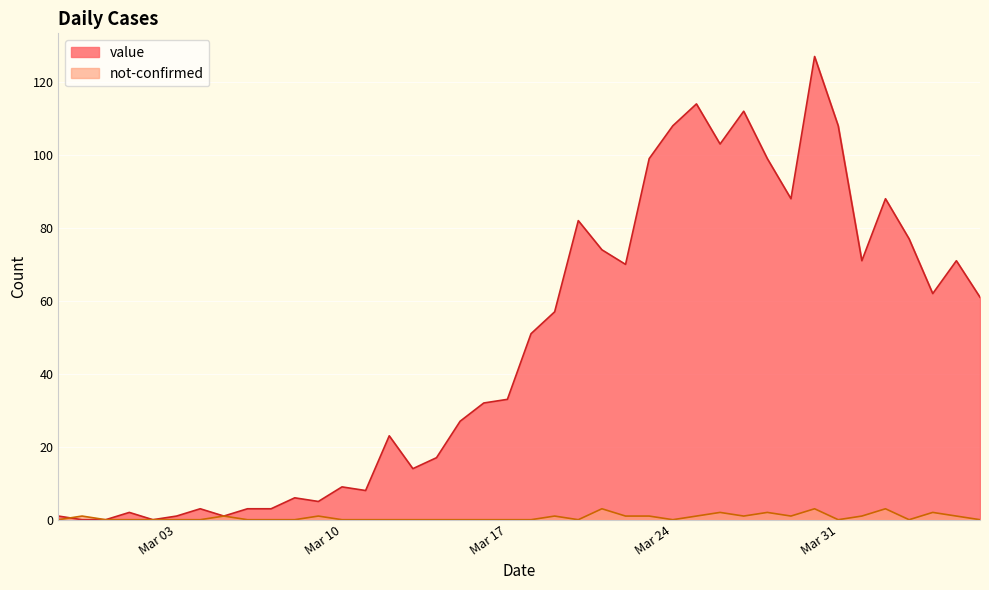

What is the spread (max minus min) of values at 2020-02-28?

1